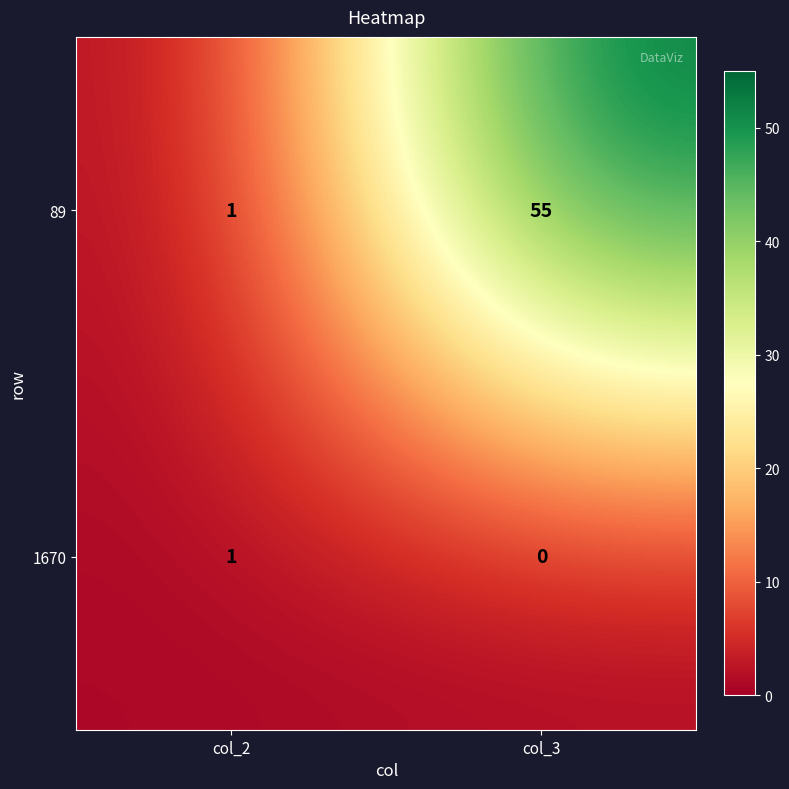

List the series in order of their overall mean, lowest first.

1670, 89